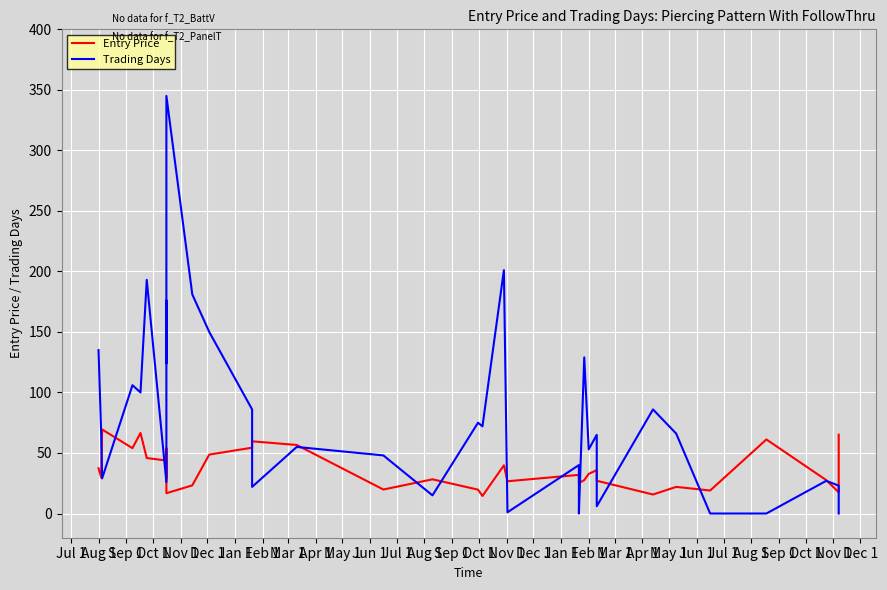

What is the value of the Trading Days point at the 20th from the left?

176.0